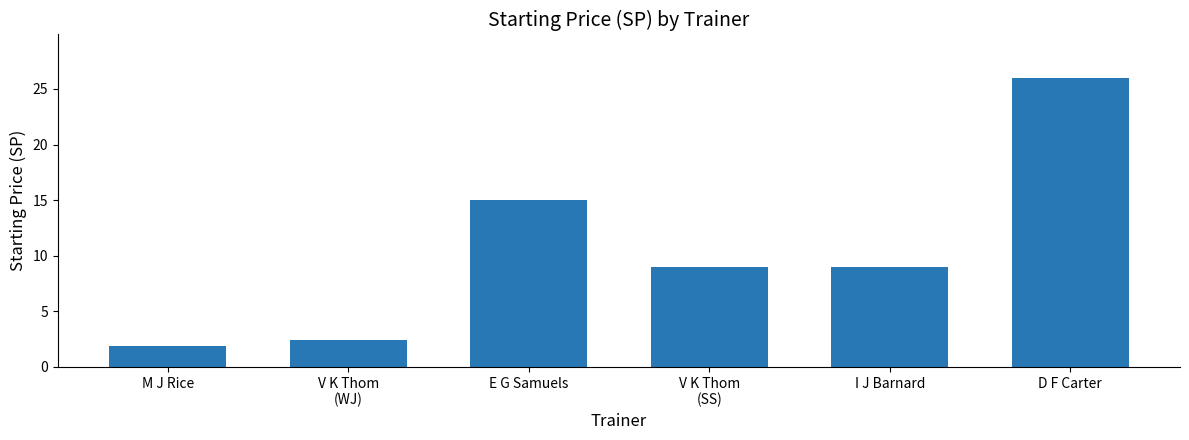

Reading left to right, list all the values displayed in this chart.

1.9	2.4	15.0	9.0	9.0	26.0